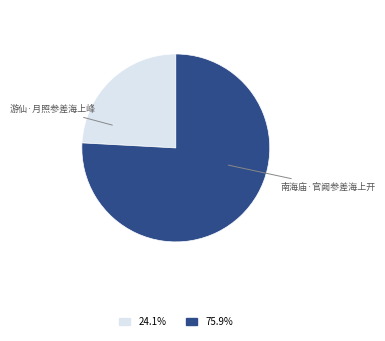

Is there any slice that represents more than half of the pie?

Yes